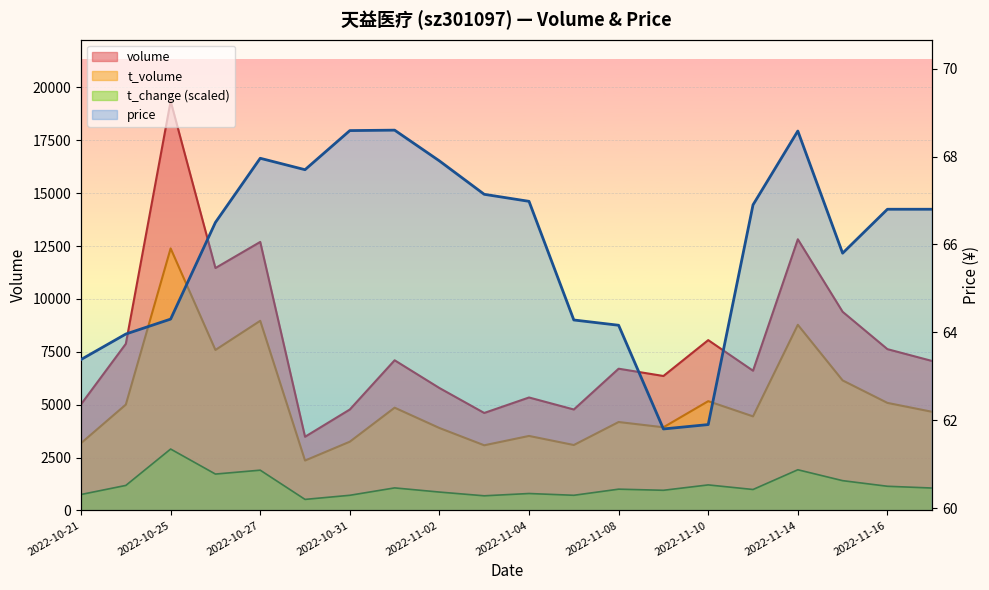

Reading left to right, list all the values displayed in this chart.

t_volume: 3181.0	5004.0	12388.0	7587.0	8966.0	2359.0	3250.0	4858.0	3897.0	3080.0	3522.0	3093.0	4180.0	3931.0	5166.0	4447.0	8776.0	6147.0	5084.0	4662.0
volume: 5018.0	7878.0	19351.0	11460.0	12694.0	3483.0	4772.0	7099.0	5787.0	4608.0	5340.0	4772.0	6701.0	6356.0	8052.0	6605.0	12820.0	9391.0	7625.0	7064.0
price: 63.4	64.0	64.3	66.5	68.0	67.7	68.6	68.6	67.9	67.1	67.0	64.3	64.2	61.8	61.9	66.9	68.6	65.8	66.8	66.8
t_change: 753.8	1182.7	2902.7	1719.9	1903.4	521.7	716.3	1065.6	868.8	691.9	800.3	716.3	1005.9	952.8	1207.0	990.4	1923.3	1408.2	1142.9	1058.9